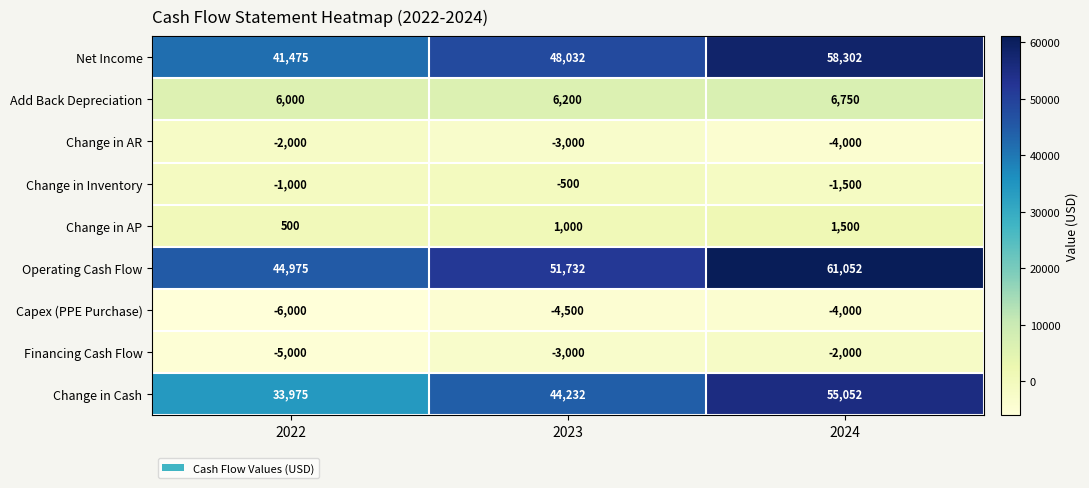

What is the approximate value of Net Income at 2024, to the nearest 50?

58300